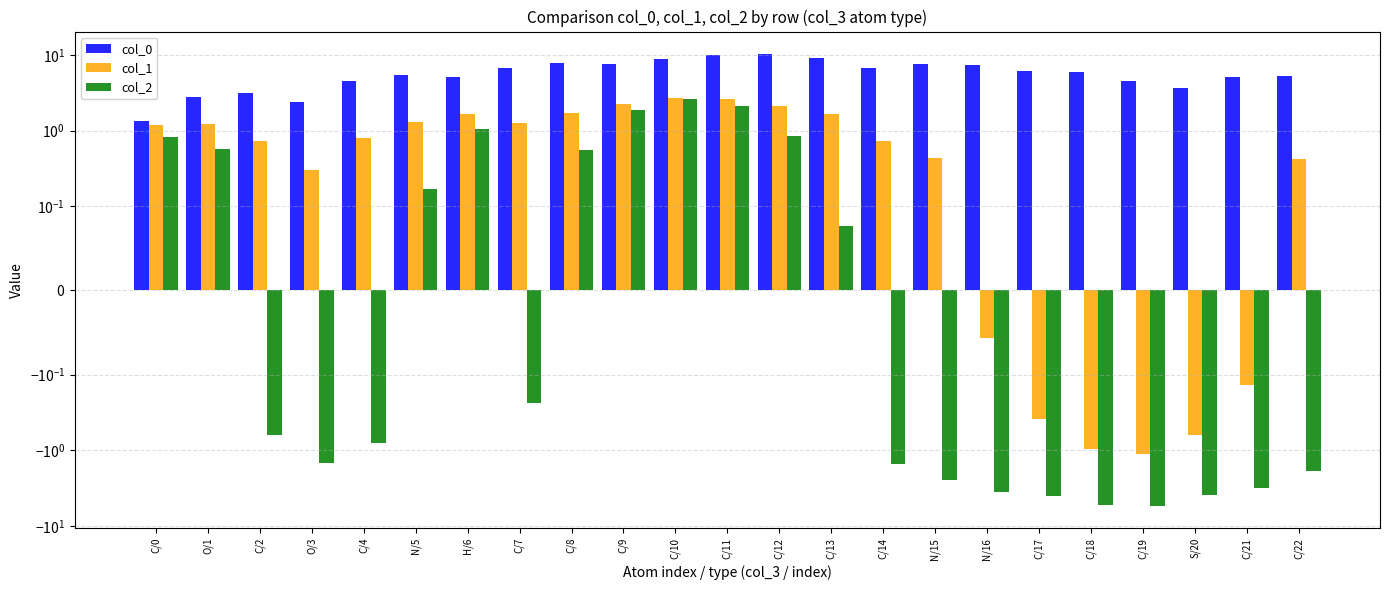

Between C/18 and N/15, which is larger?

N/15